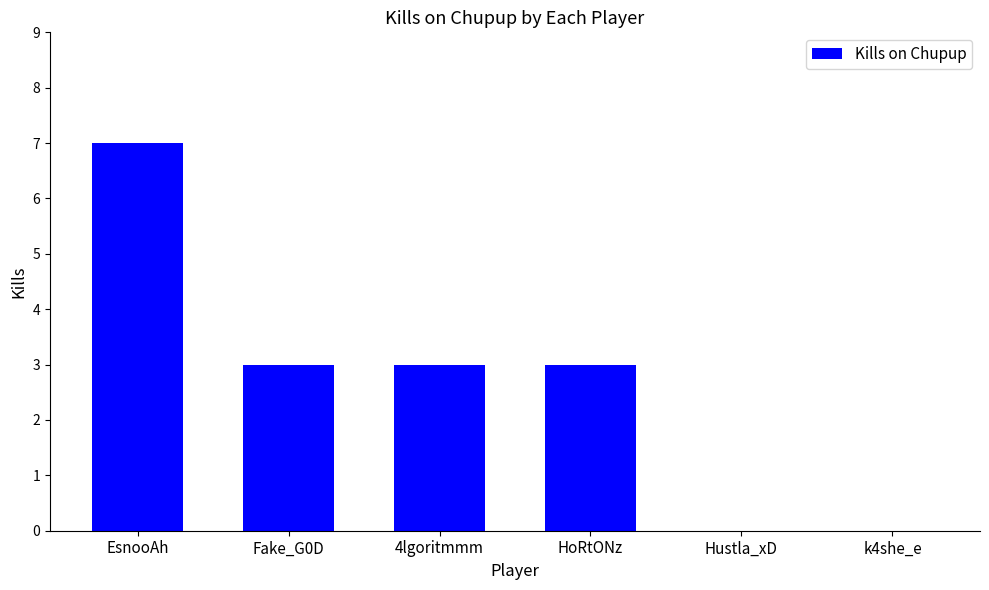

Which category has the highest value across all series?

EsnooAh